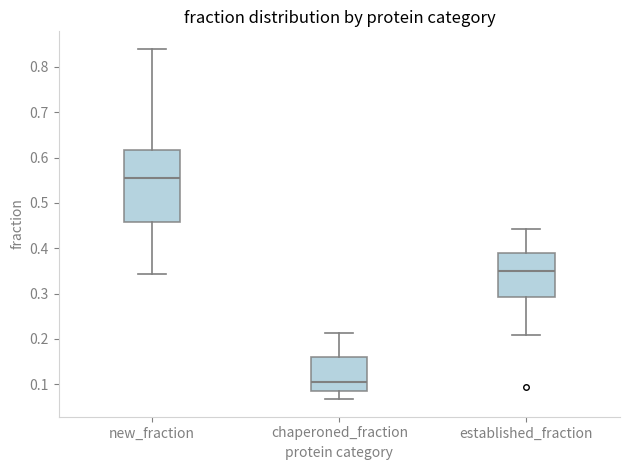

Which box has the highest median line?

new_fraction